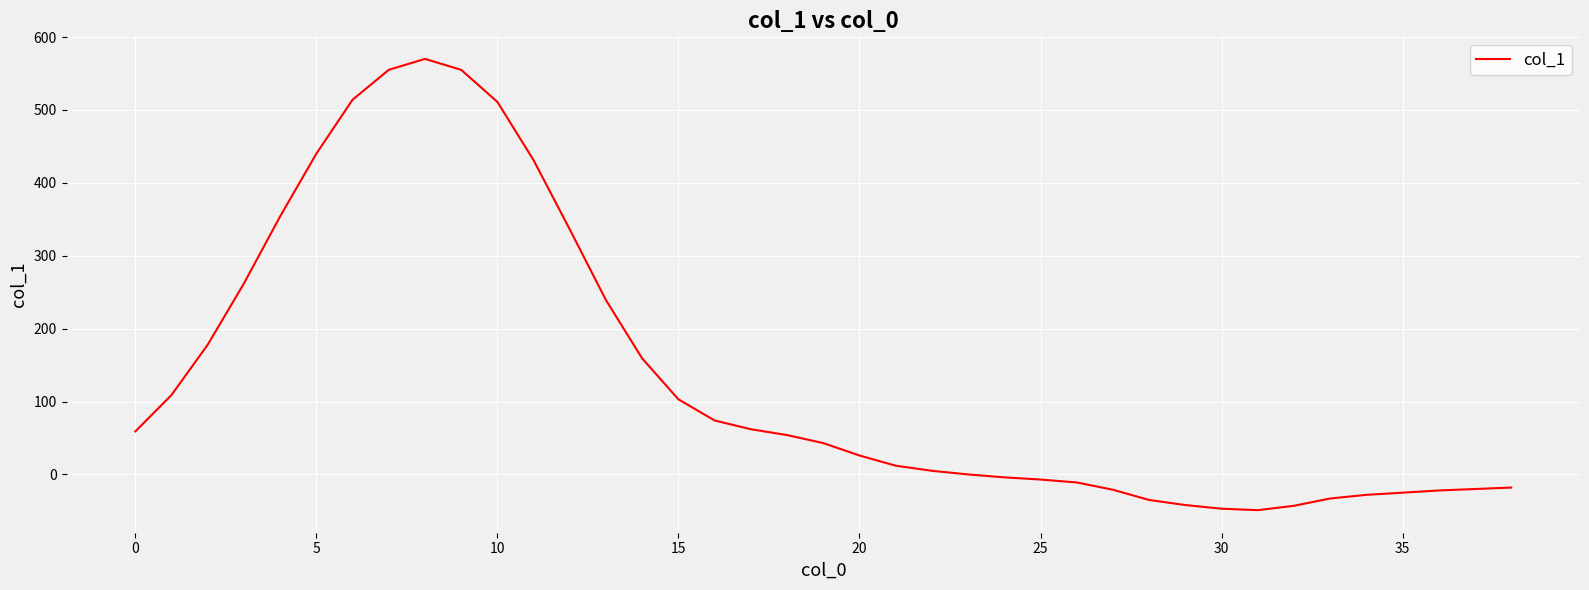

What is the maximum value shown in the chart?

570